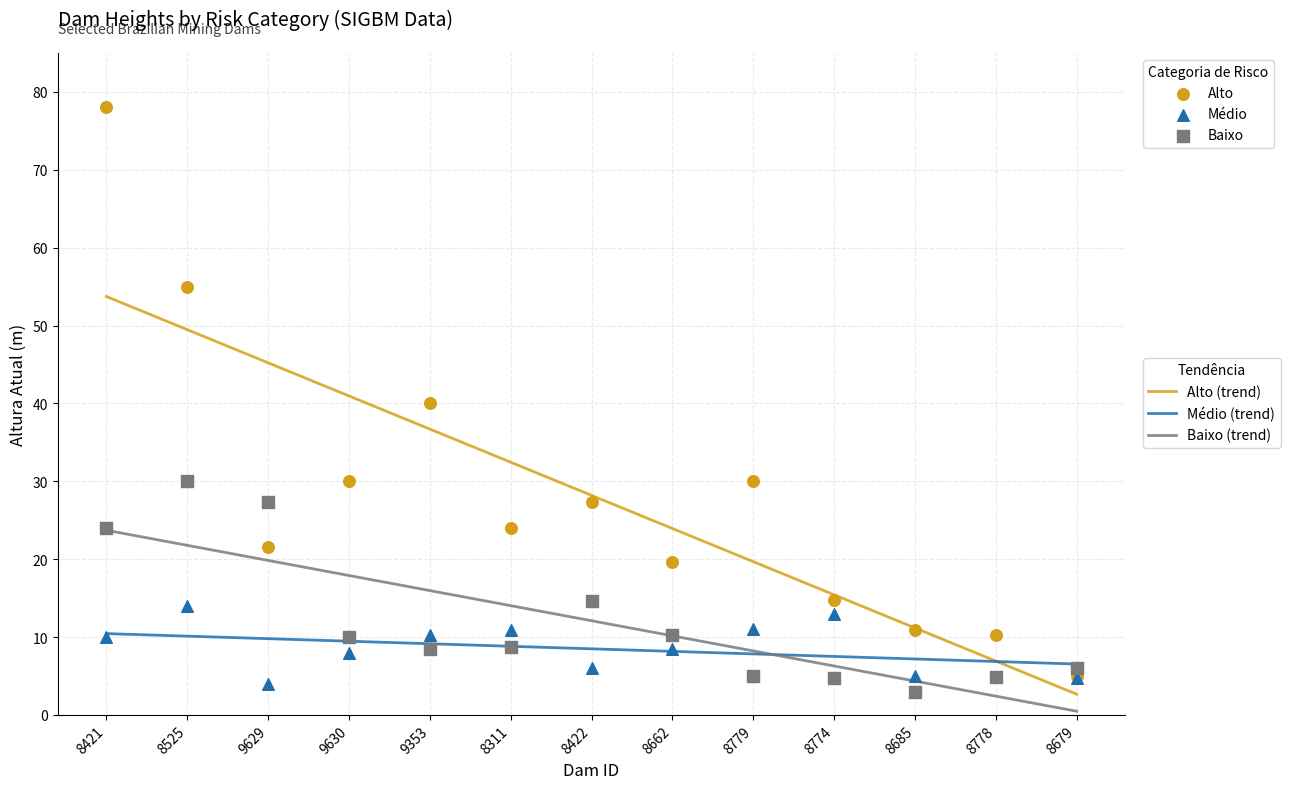

What are all the series names shown in the legend?

Alto, Médio, Baixo